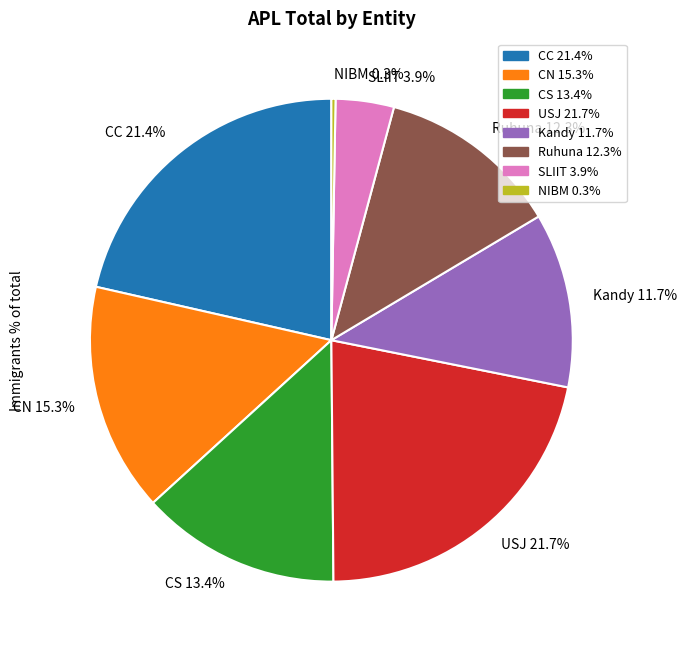

Between CC 21.4% and SLIIT 3.9%, which is larger?

CC 21.4%